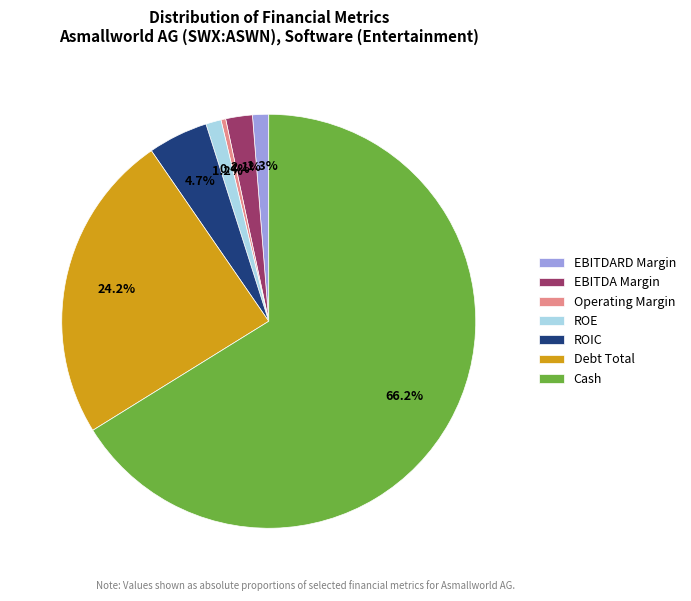

Count the number of slices in the pie.

7